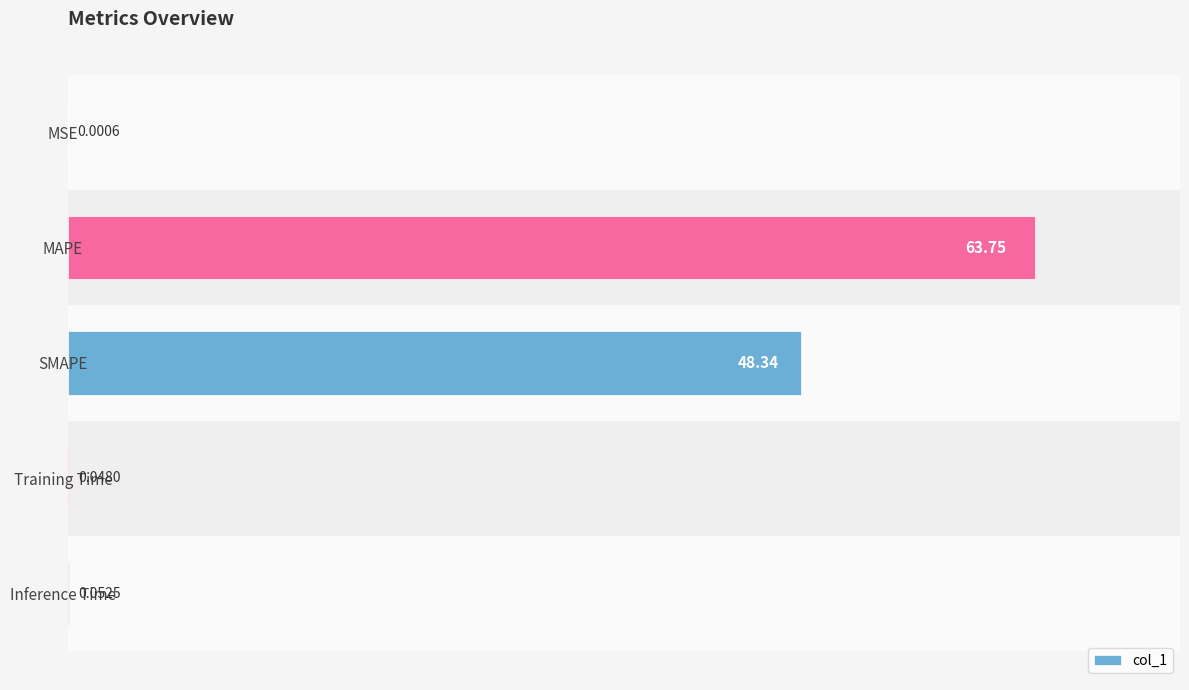

What is the change in value from MSE to MAPE?

+63.7